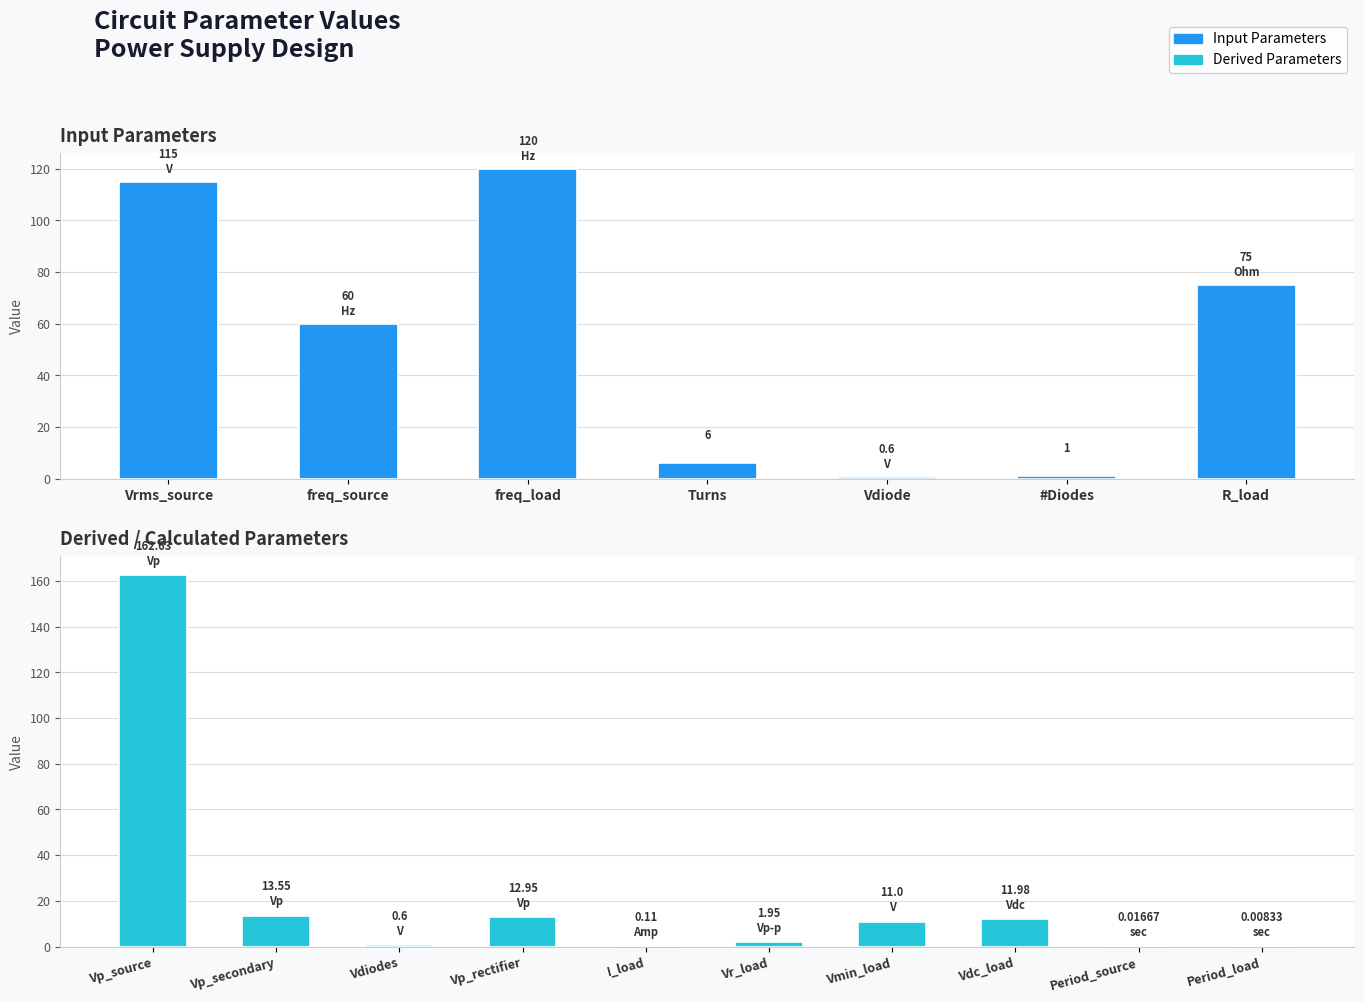

The chart shows a value of 1.9 at Vr_load. True or false?

True